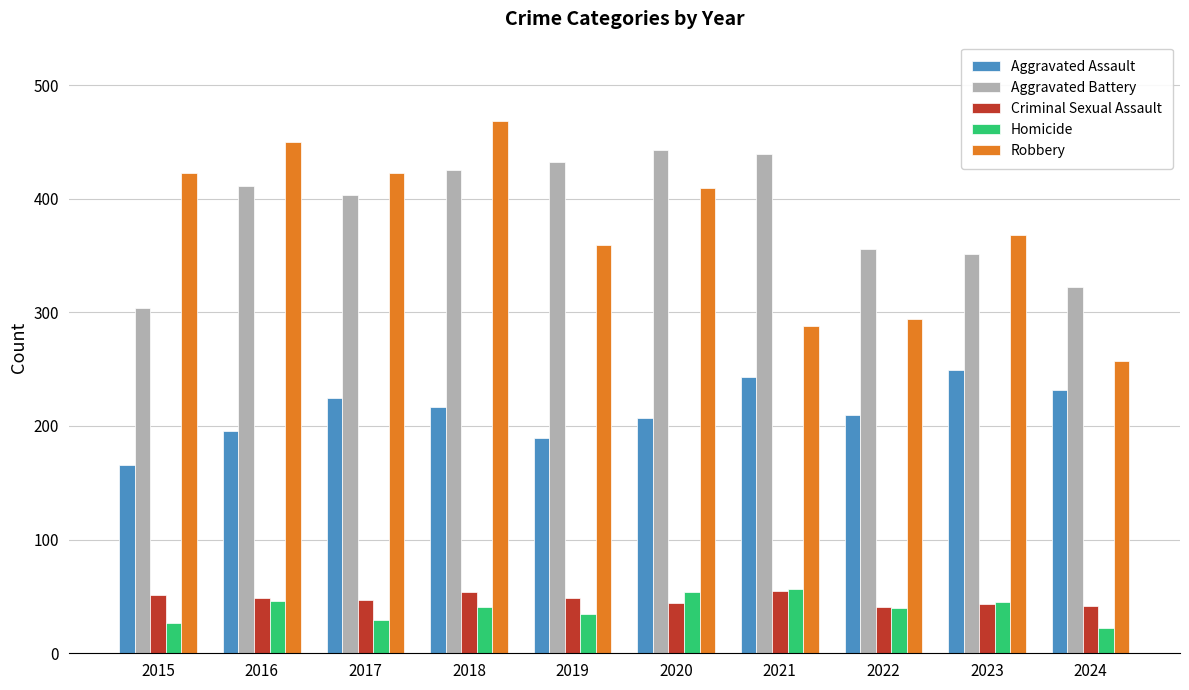

What is the difference between the Aggravated Assault values at 2020 and 2019?

18